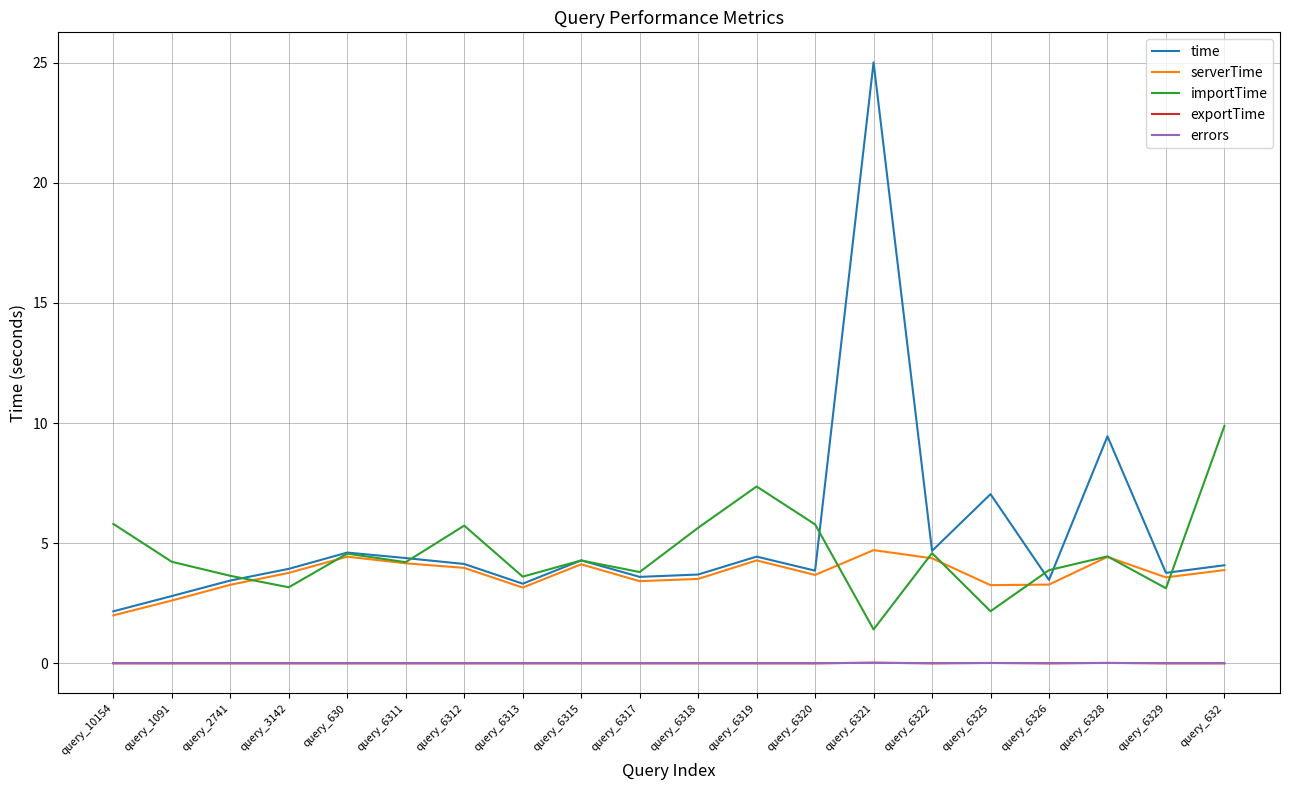

Is the value of importTime at query_6329 greater than the value of errors at query_6313?

Yes